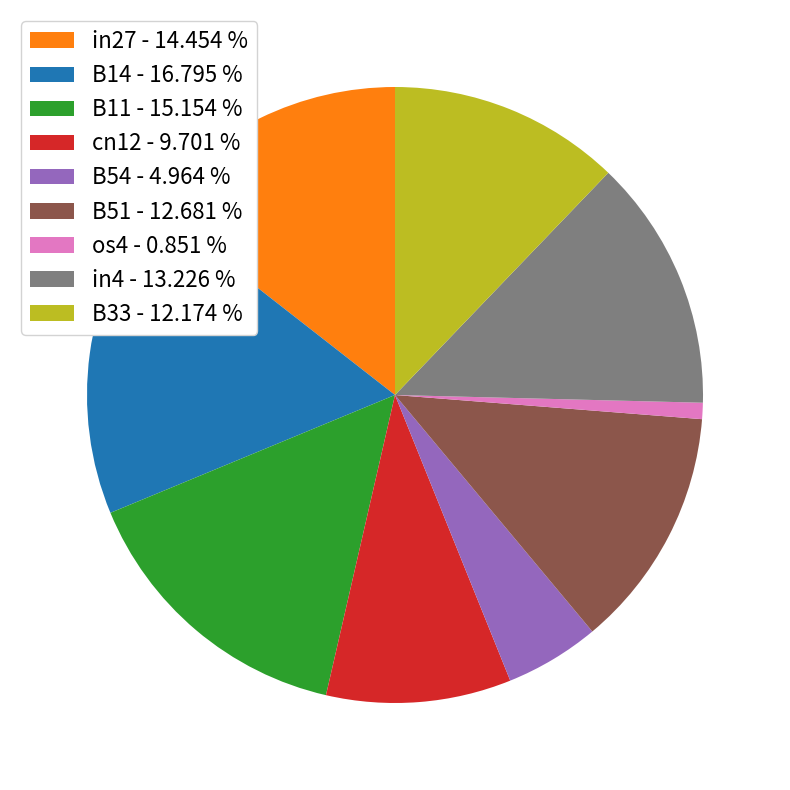

Is B51 - 12.681 % the majority of the pie?

No